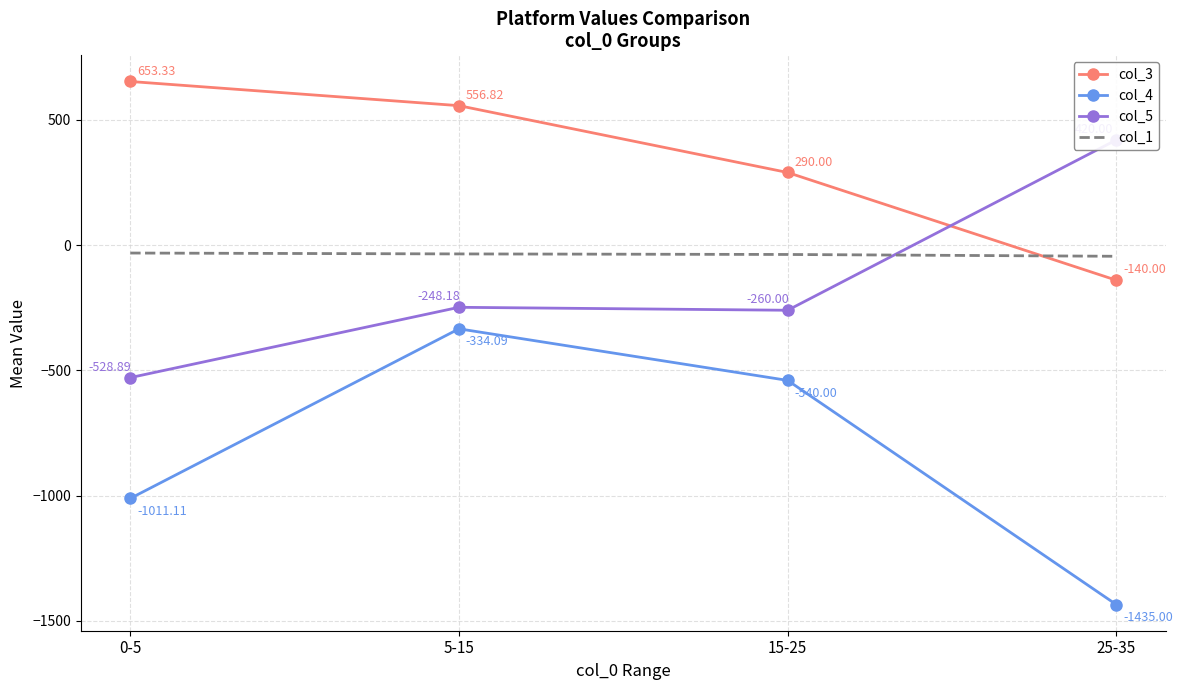

What is the minimum value shown in the chart?

-1435.0